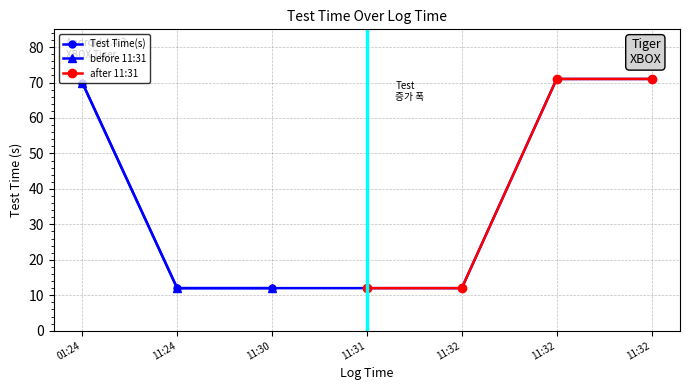

How many data points are above 12?

3